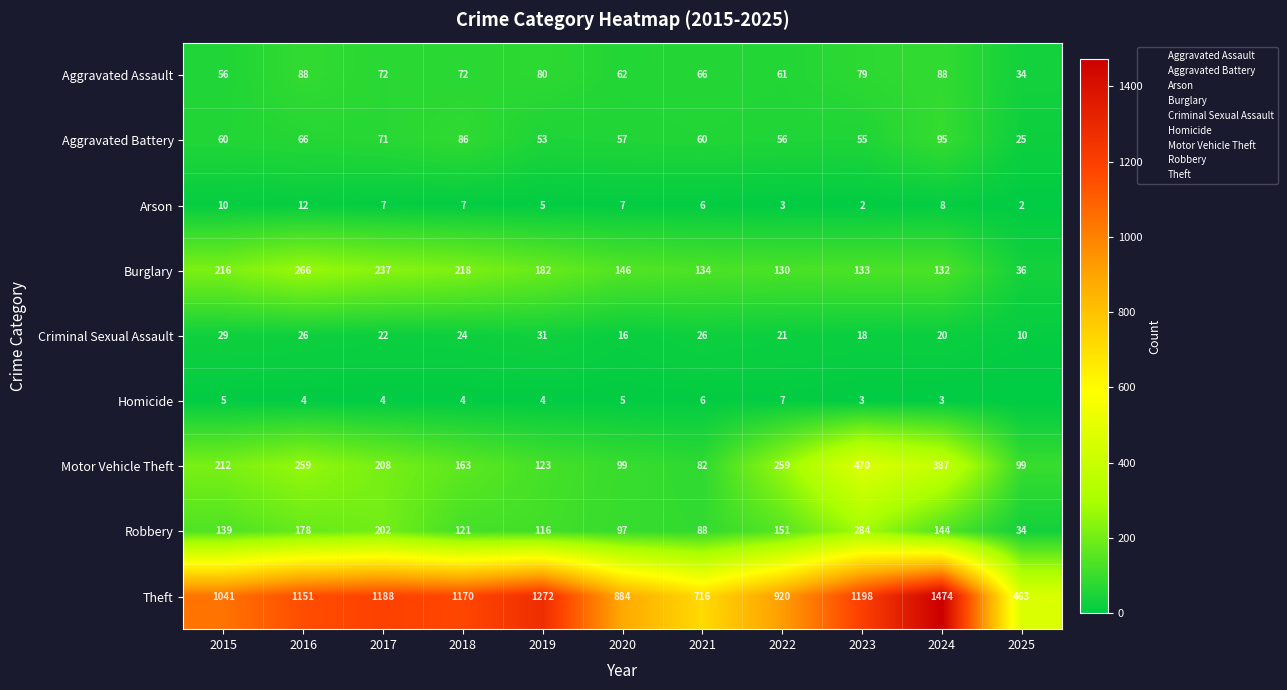

What is the maximum value for Motor Vehicle Theft?

470